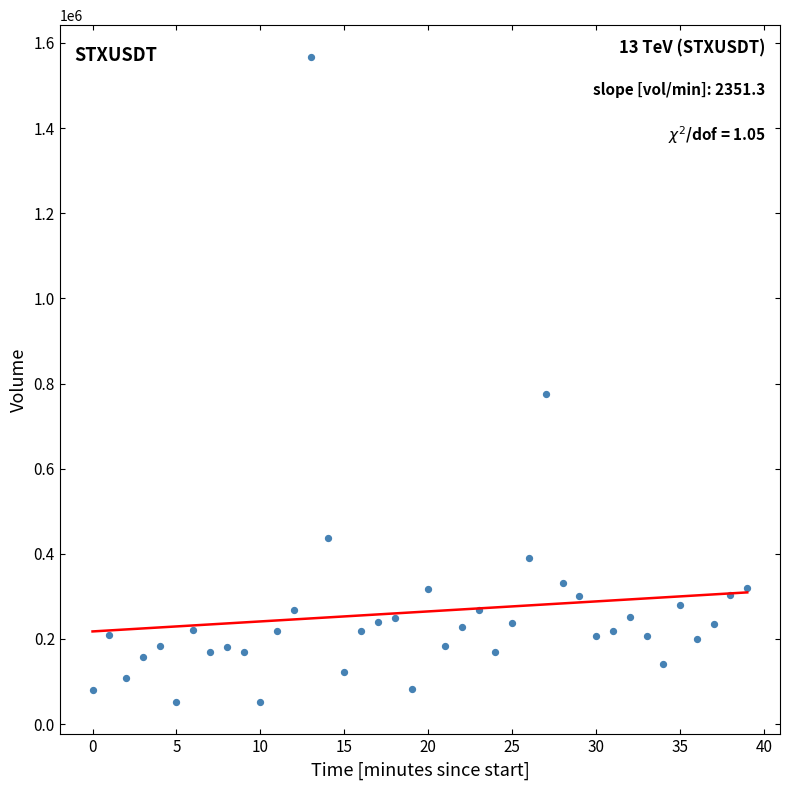

What Y value in the scatter plot is closest to 808844?

775255